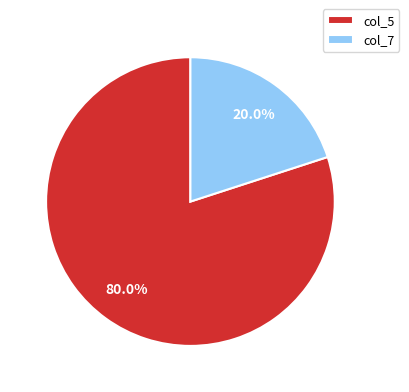

Is the sum of col_7 and col_5 greater than half?

Yes